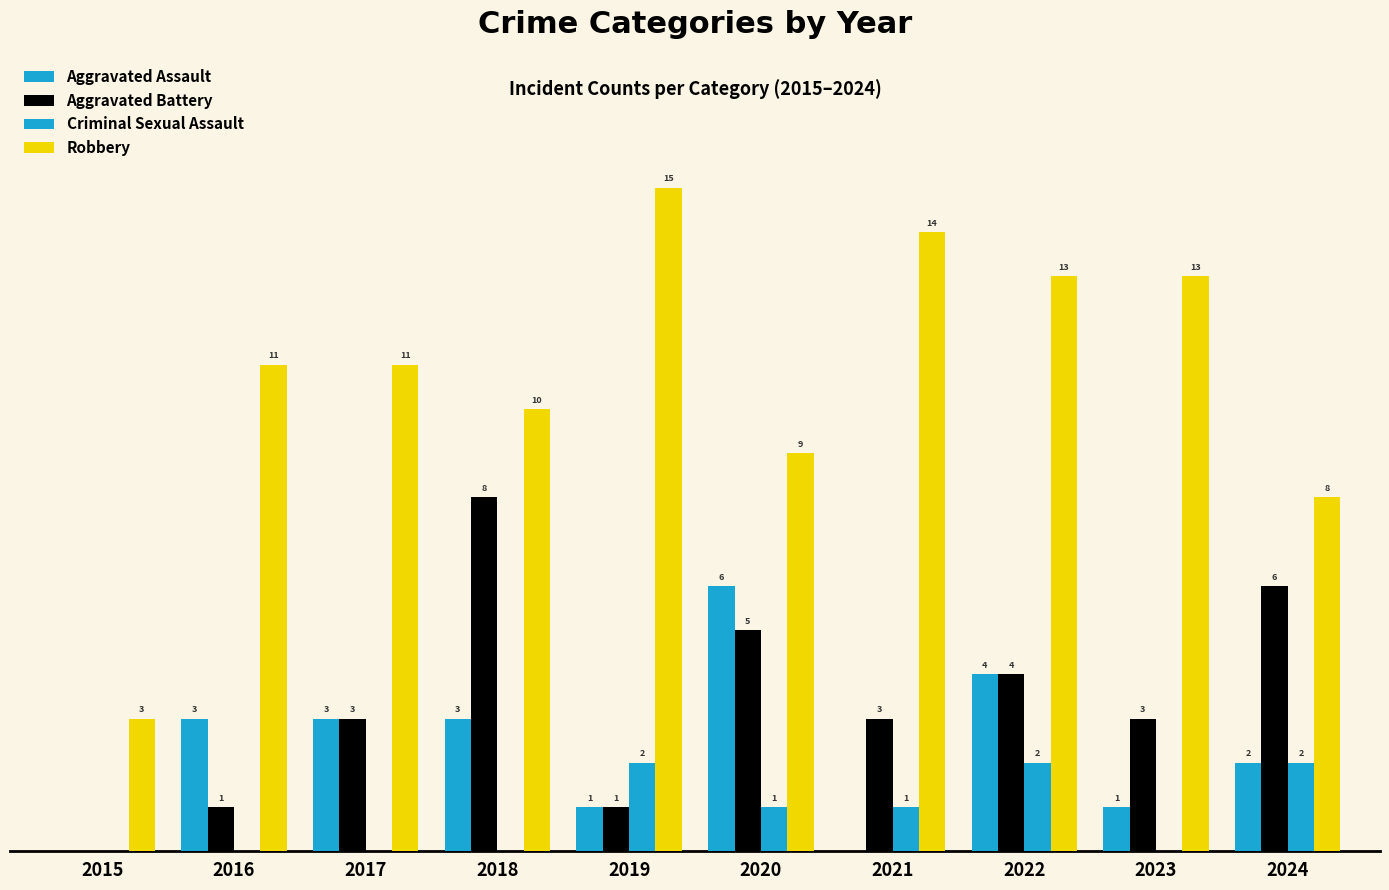

What is the maximum value for Aggravated Assault?

6